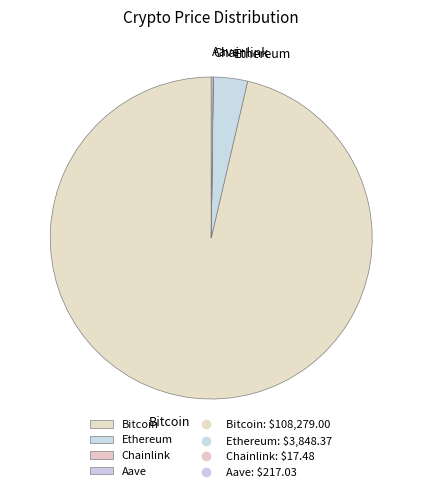

Which category has the biggest portion of the pie?

Bitcoin